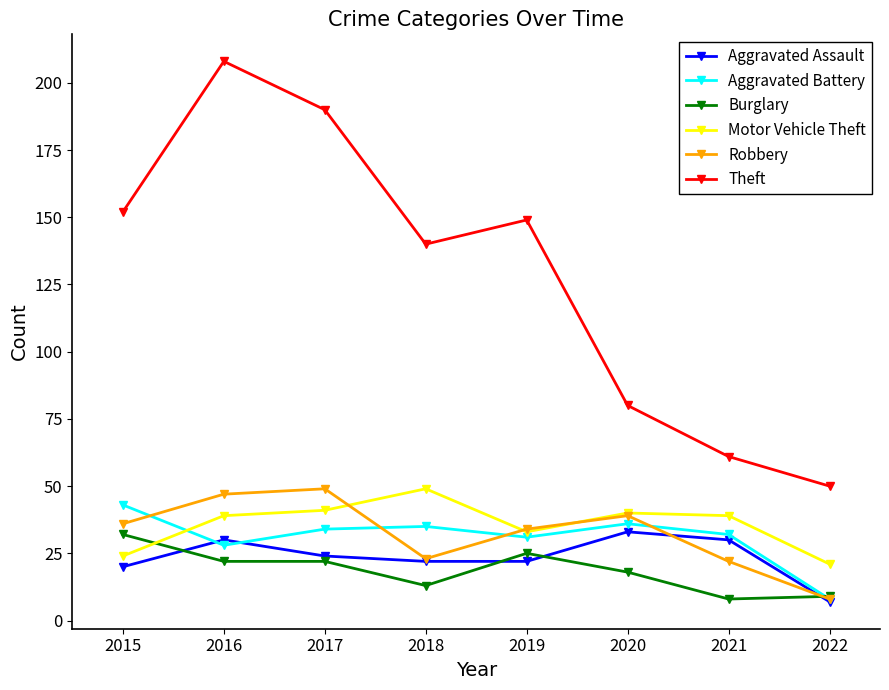

Which series has the largest total across all categories?

Theft